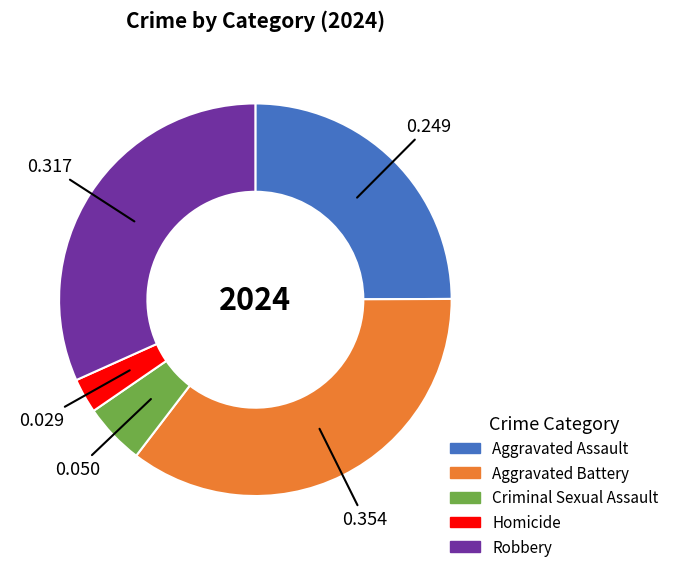

Is the sum of Criminal Sexual Assault and Aggravated Battery greater than half?

No